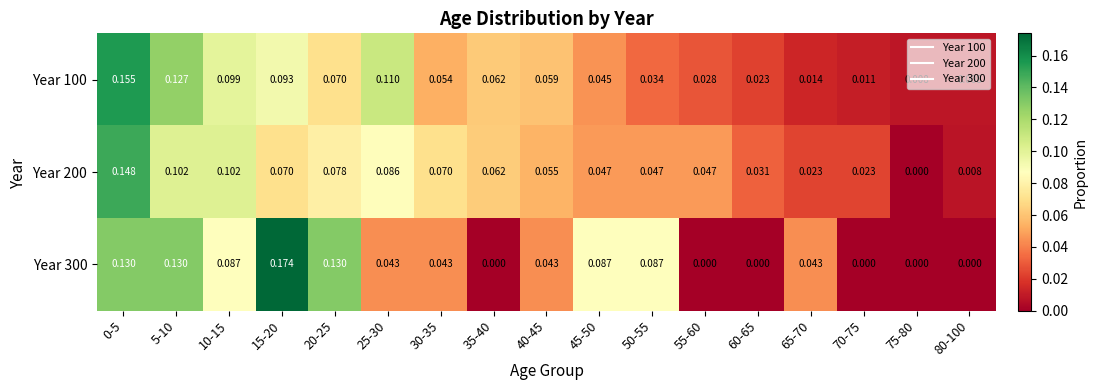

Is the value of Year 300 at 60-65 greater than the value of Year 200 at 35-40?

No